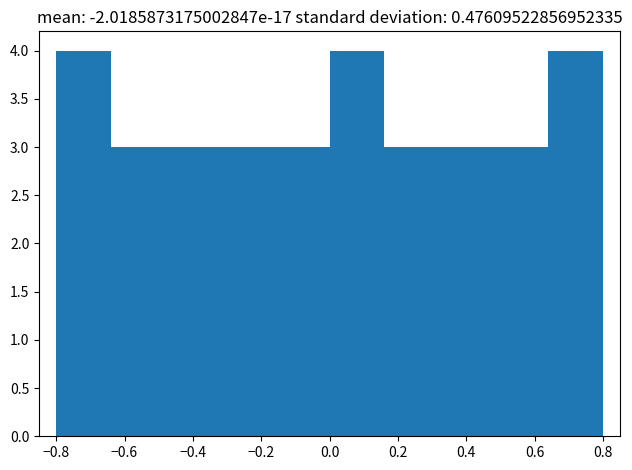

What is the height of the bar covering 0.64 to 0.80 on the x-axis? The values are not printed on the chart, so give them approximately, as read against the axis.

4